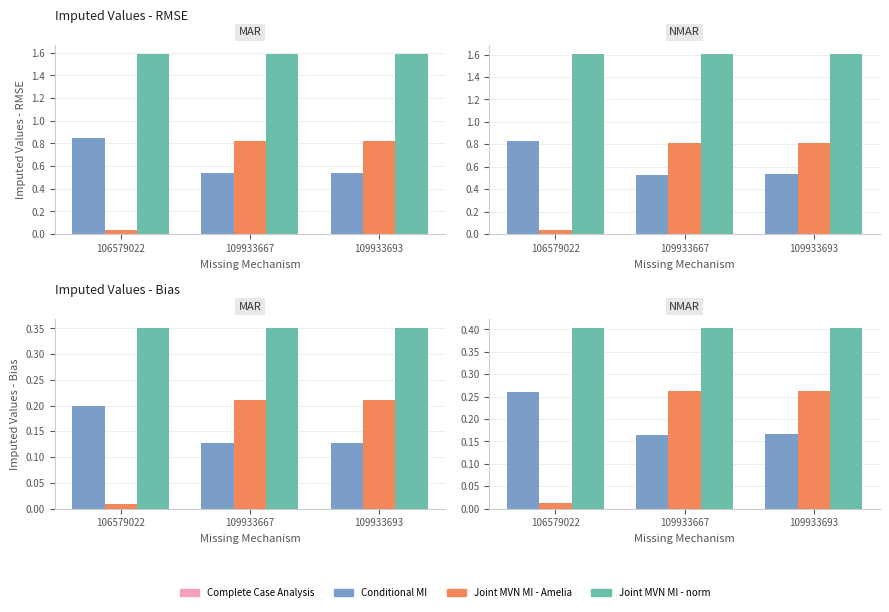

Rank the series by their maximum value, from highest to lowest.

Joint MVN MI - norm, Joint MVN MI - Amelia, Conditional MI